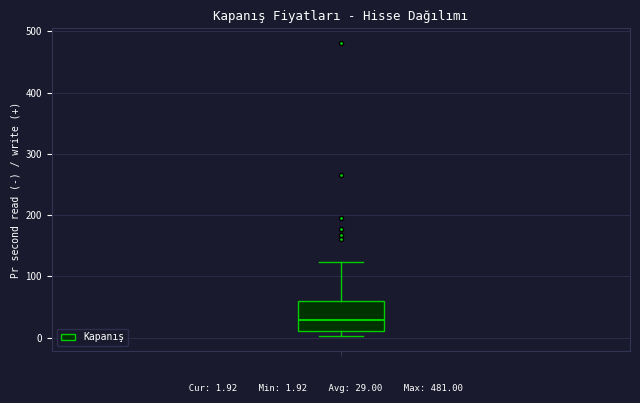

Read this box plot against the y-axis: the position of the median line, the range covered by the box, and the ends of both whiskers. The values are not printed on the chart, so give them approximately, as read against the axis.

median 30, box 10 to 60, whiskers 0 to 120